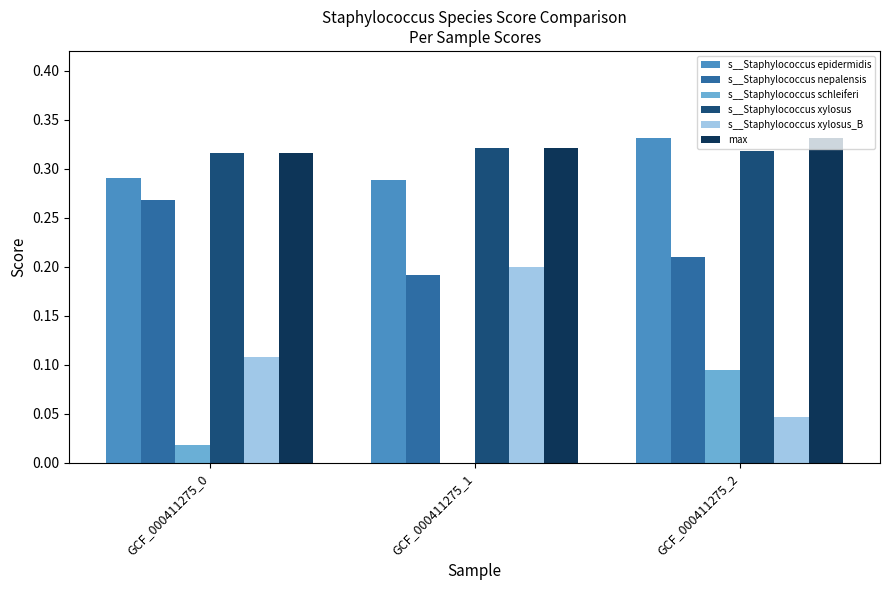

How many groups of bars are there?

3